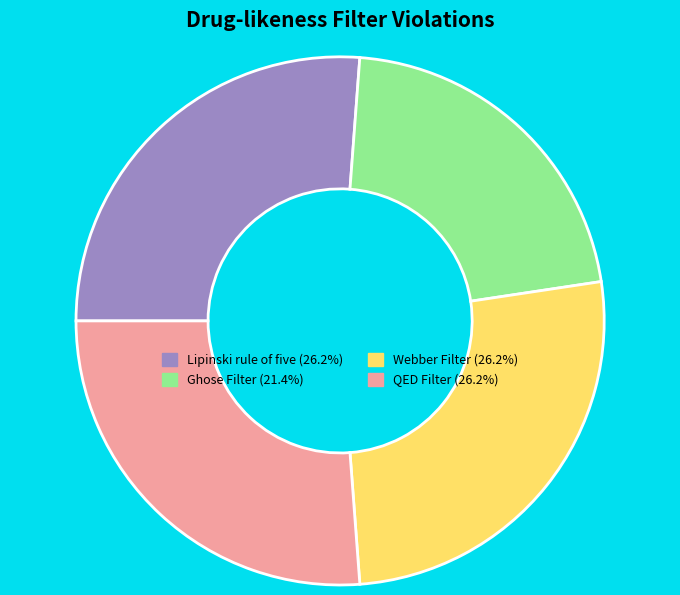

Is the sum of Lipinski rule of five (26.2%) and Ghose Filter (21.4%) greater than half?

No